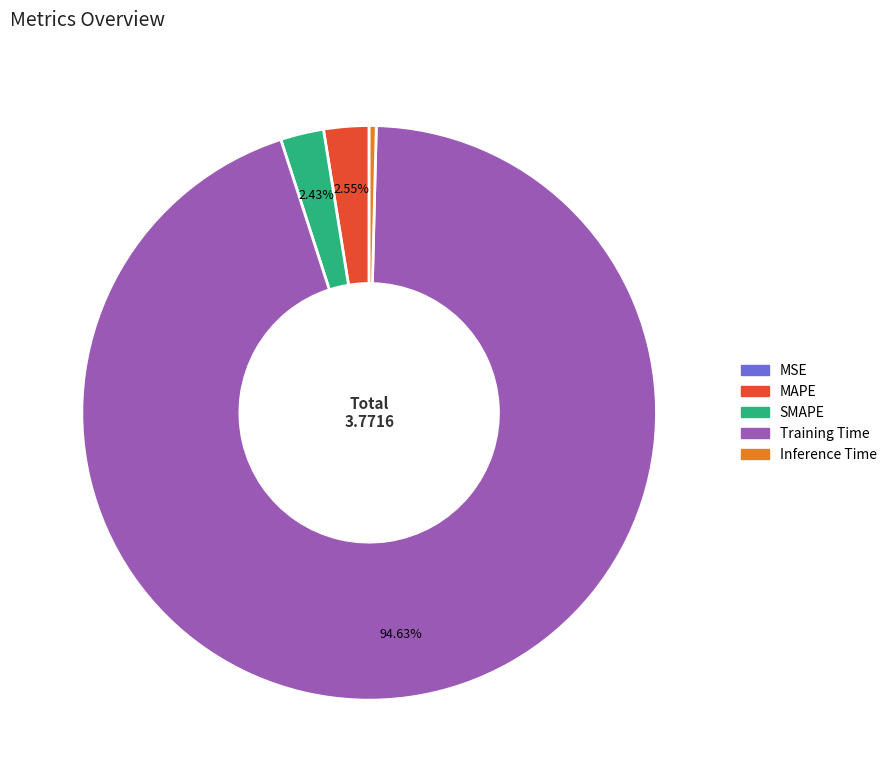

To the nearest percent, what percentage of the pie is SMAPE?

2%